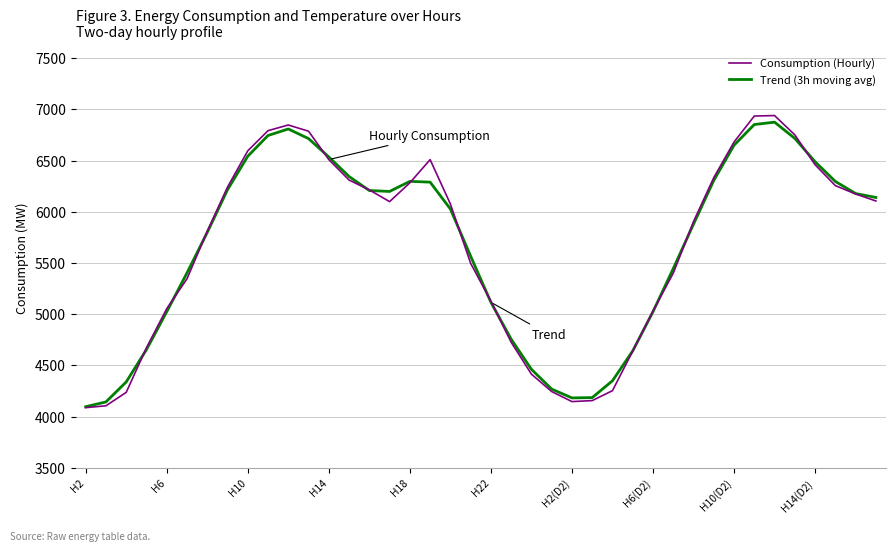

What is the smallest value displayed?

4088.0